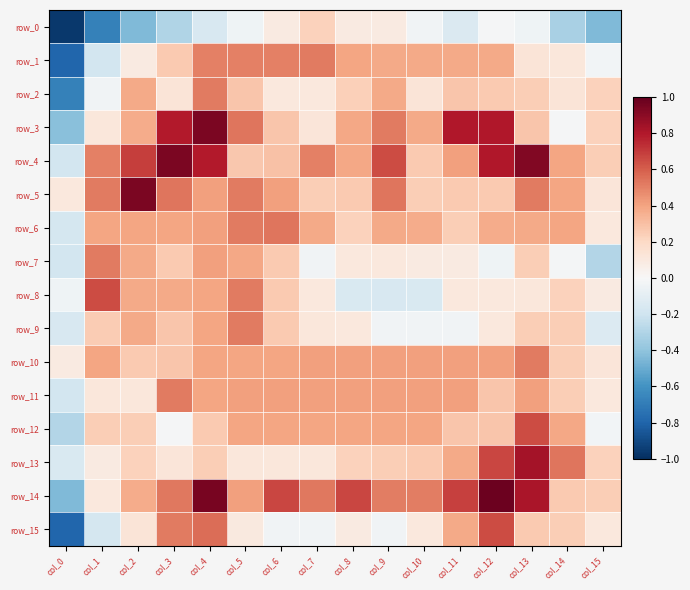

Between col_13 and col_5, which is larger?

col_13